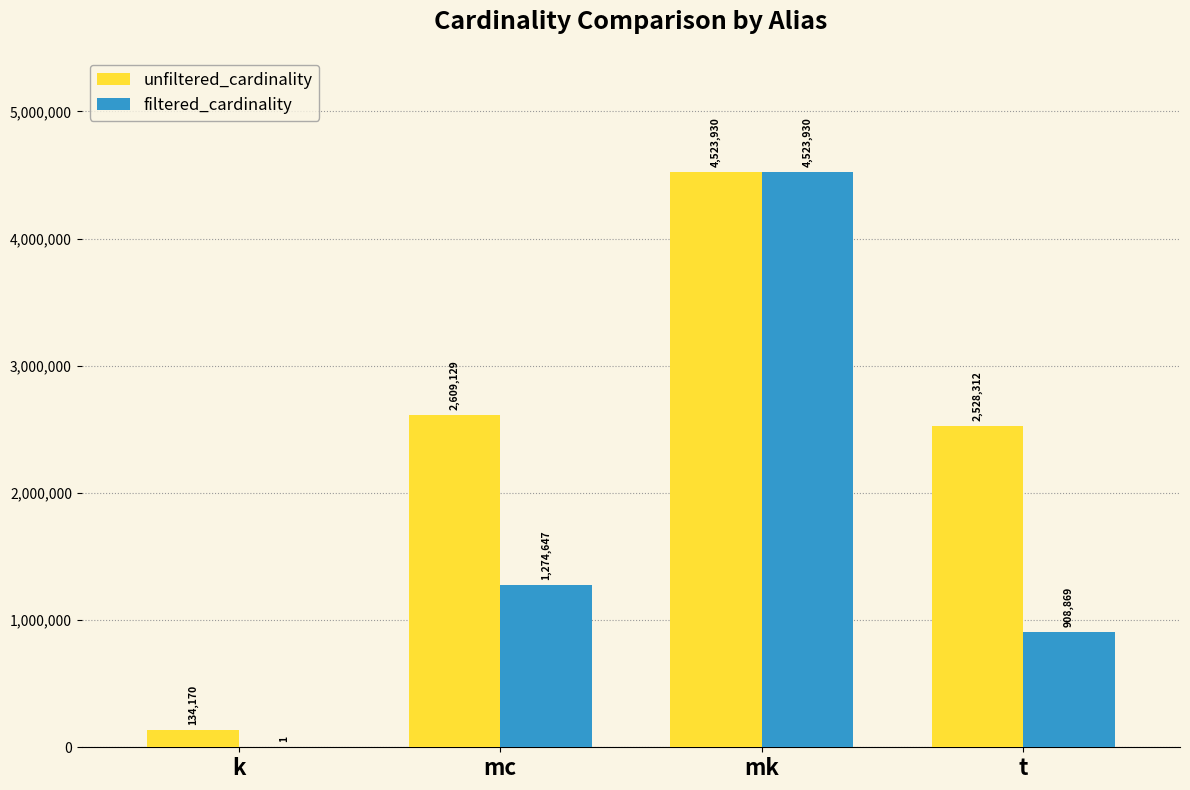

The filtered_cardinality series shows 4523930 at mk. True or false?

True